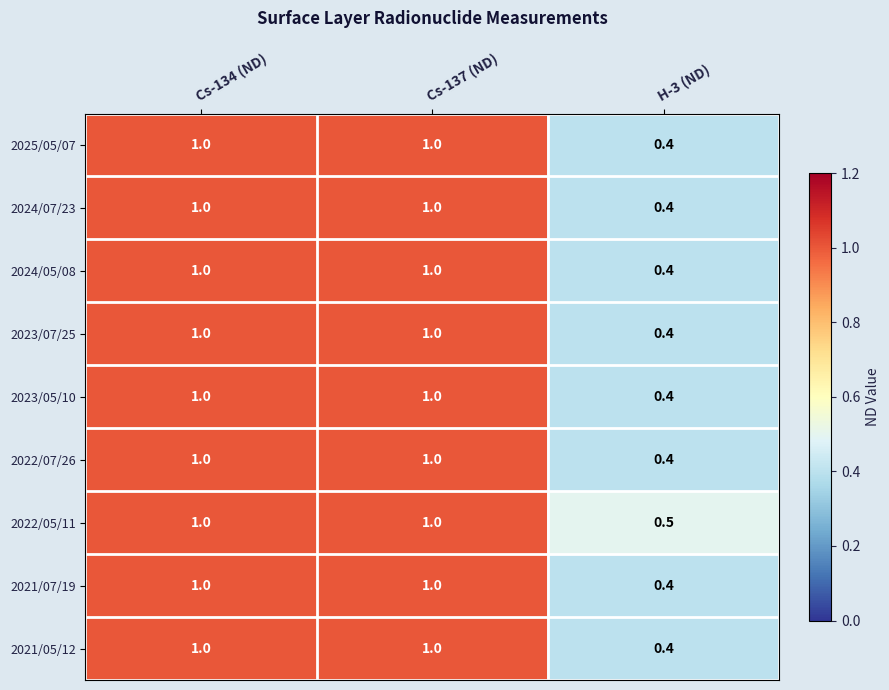

At how many categories does at least one series exceed 0?

3